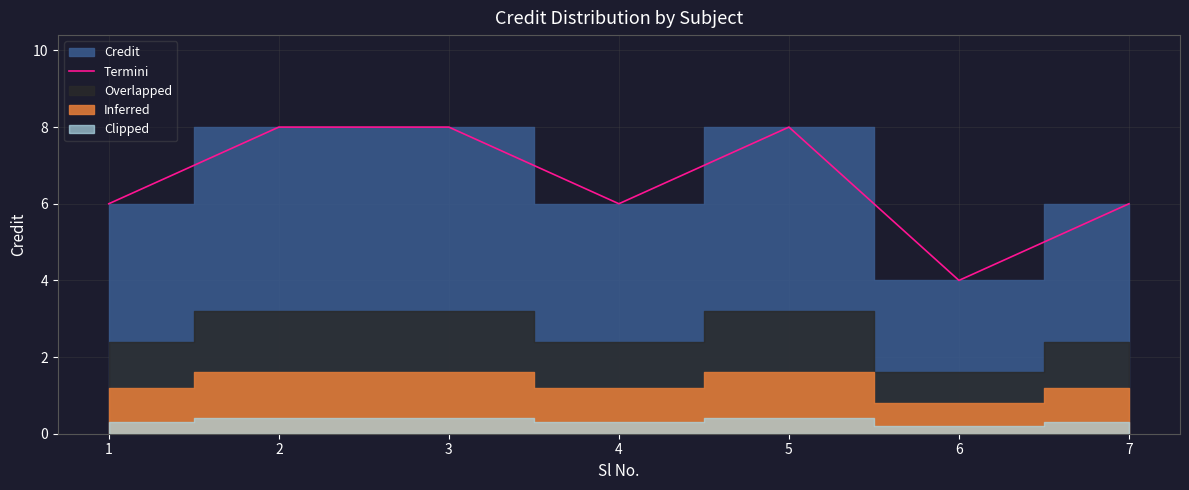

What is the maximum value shown in the chart?

8